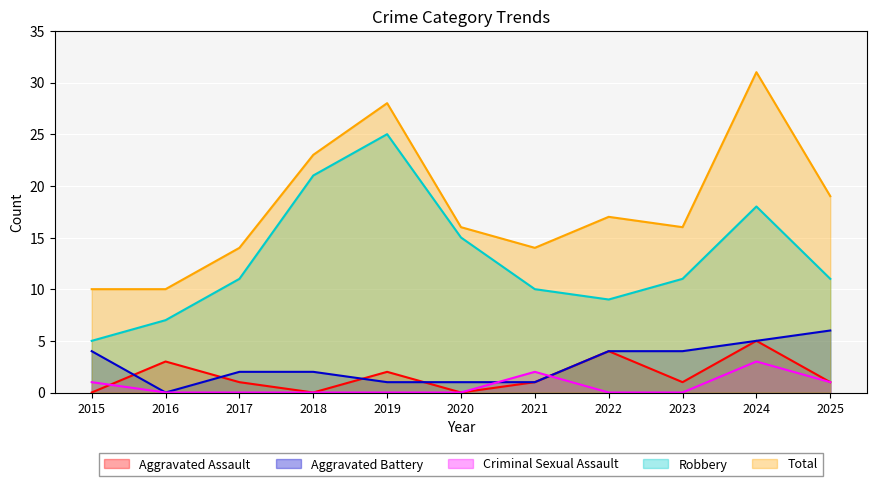

What is the sum of all Aggravated Assault values?

18